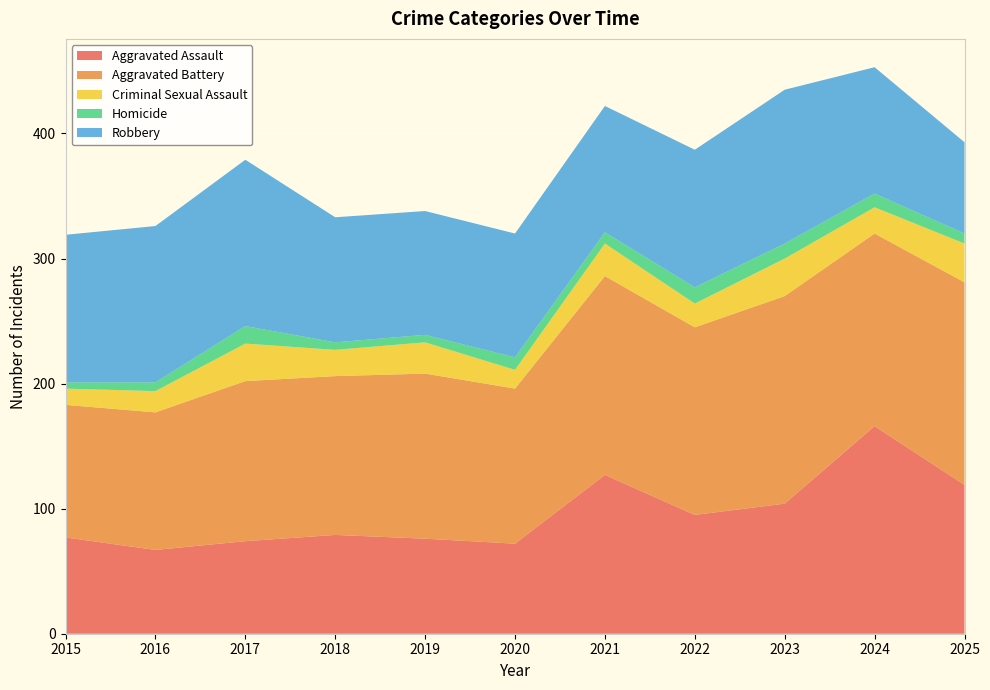

Reading left to right, extract all data points from this chart.

Aggravated Assault: 77	67	74	79	76	72	127	95	104	166	119
Aggravated Battery: 106	110	128	127	132	124	159	150	166	154	162
Criminal Sexual Assault: 13	17	30	21	25	15	26	19	30	21	31
Homicide: 5	7	14	6	6	10	9	13	12	11	8
Robbery: 118	125	133	100	99	99	101	110	123	101	73